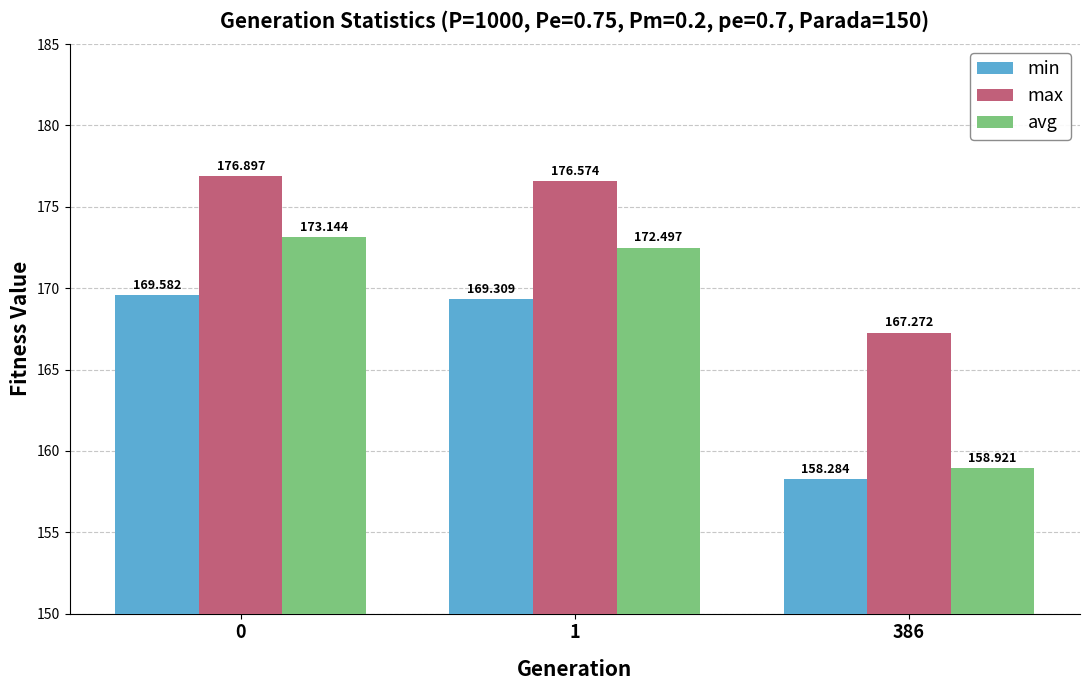

Rank the series by their maximum value, from lowest to highest.

min, avg, max